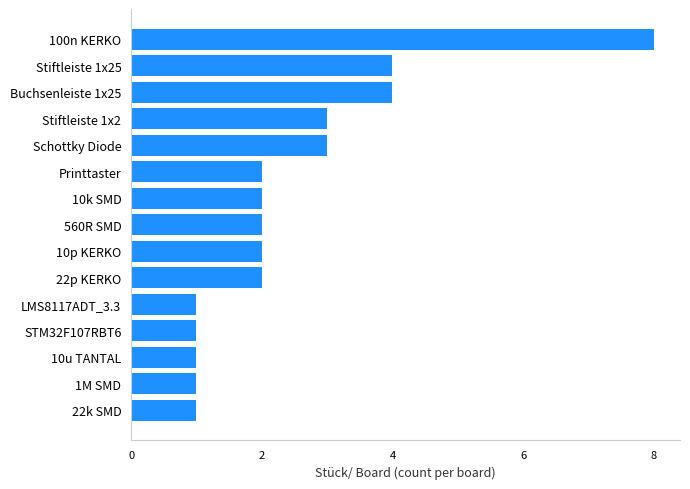

Does the chart contain stacked bars?

No